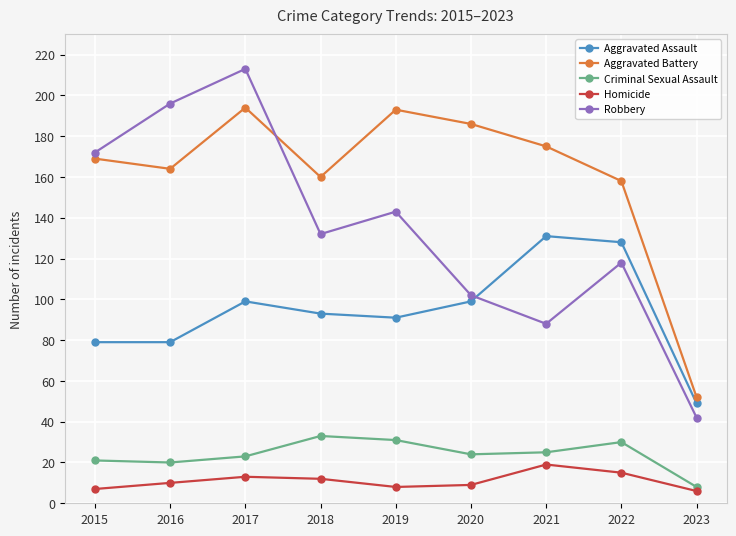

At which category does the chart reach its peak across all series?

2017